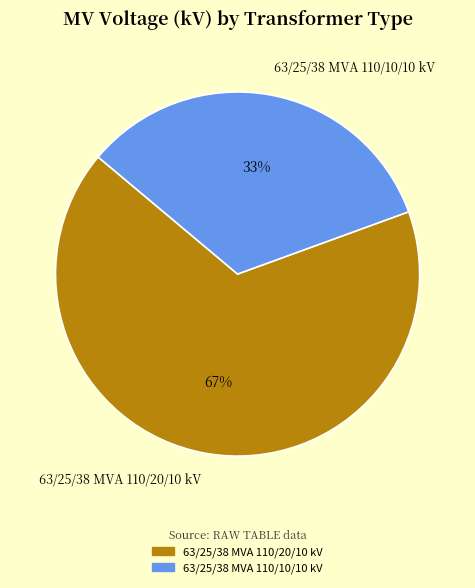

How many segments does this pie chart have?

2